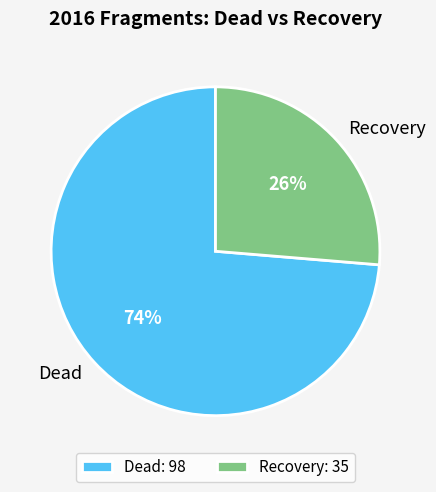

Do Recovery and Dead together represent more than half of the pie?

Yes